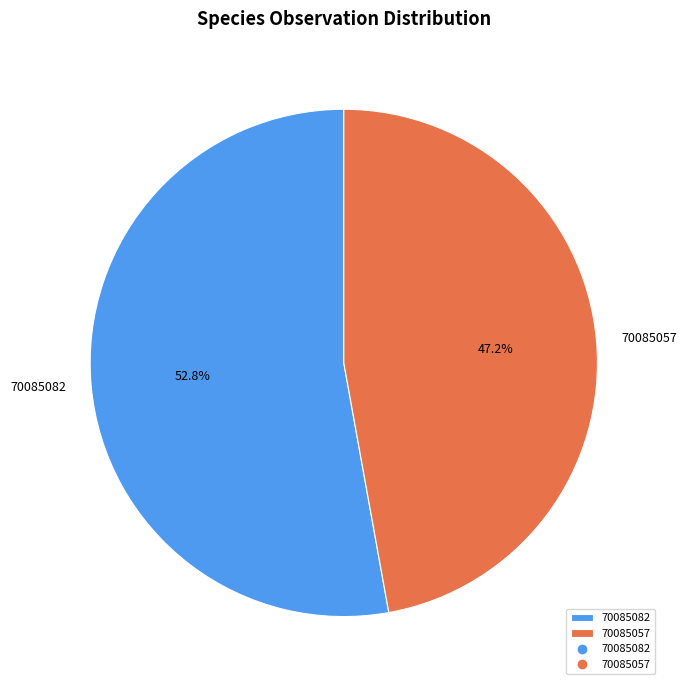

Is the sum of 70085082 and 70085057 greater than half?

Yes